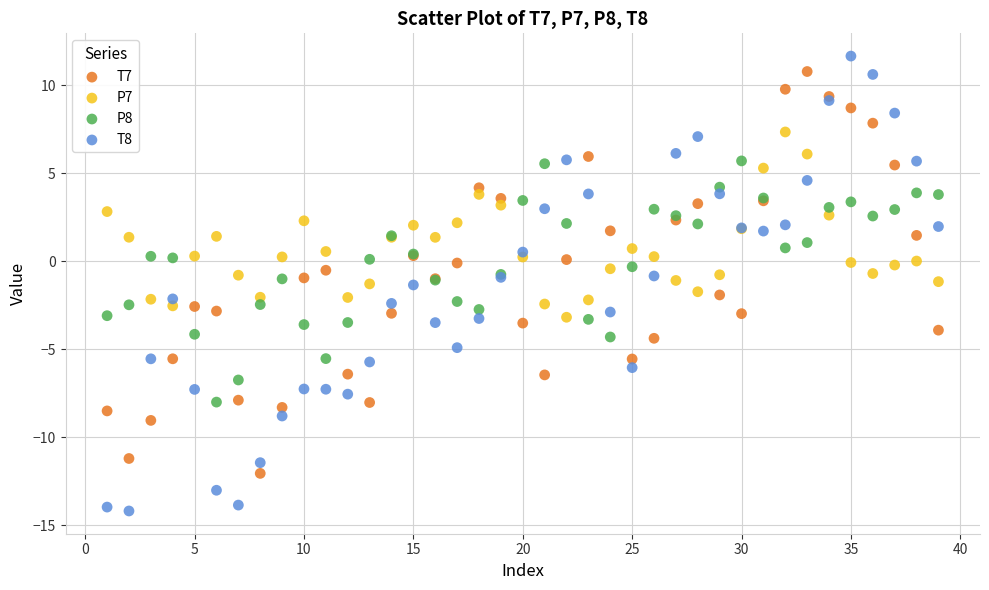

Which series reaches the maximum Y coordinate?

T8